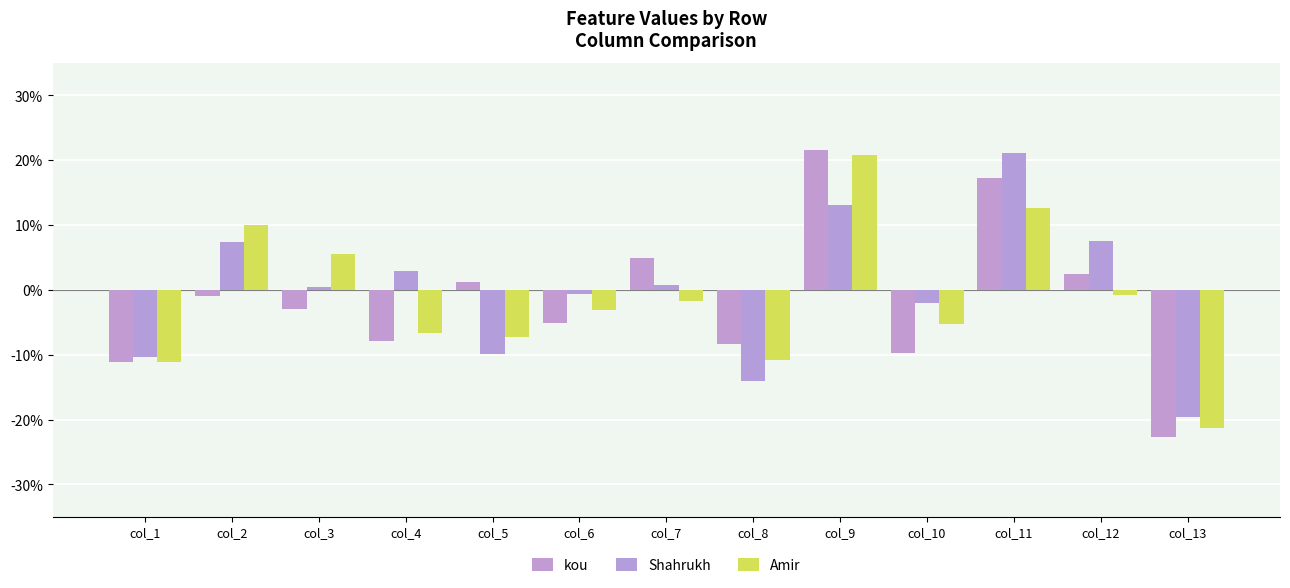

List the labels in order of Shahrukh value, smallest first.

col_13, col_8, col_1, col_5, col_10, col_6, col_3, col_7, col_4, col_2, col_12, col_9, col_11